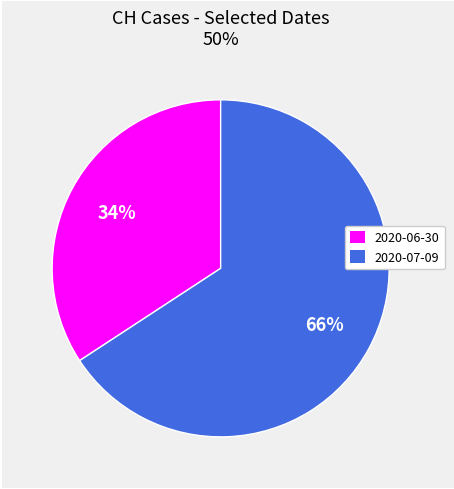

Rank the categories by value from highest to lowest.

2020-07-09, 2020-06-30